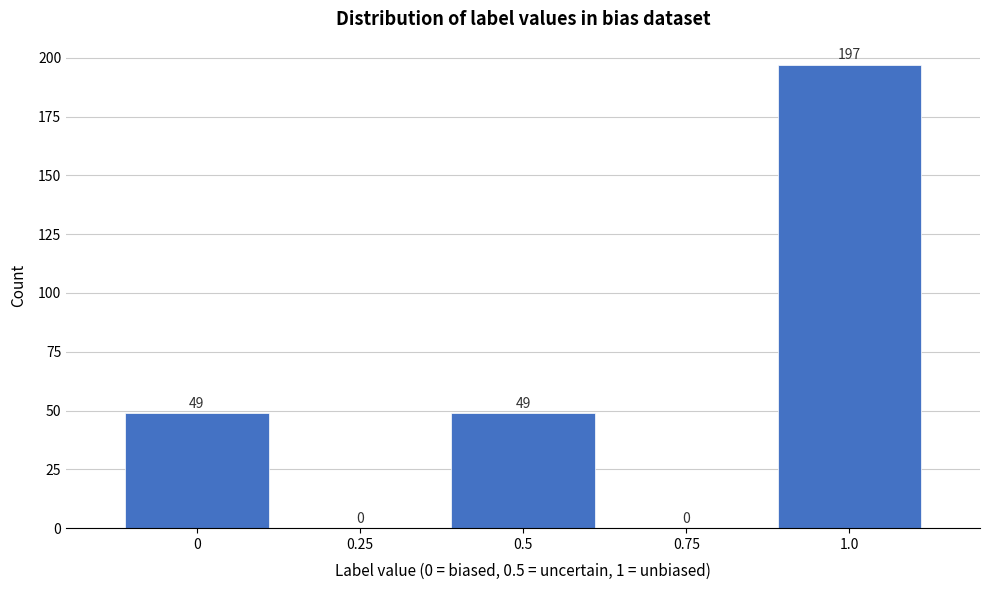

Reading left to right, extract all data points from this chart.

0=49	0.25=0	0.5=49	0.75=0	1.0=197